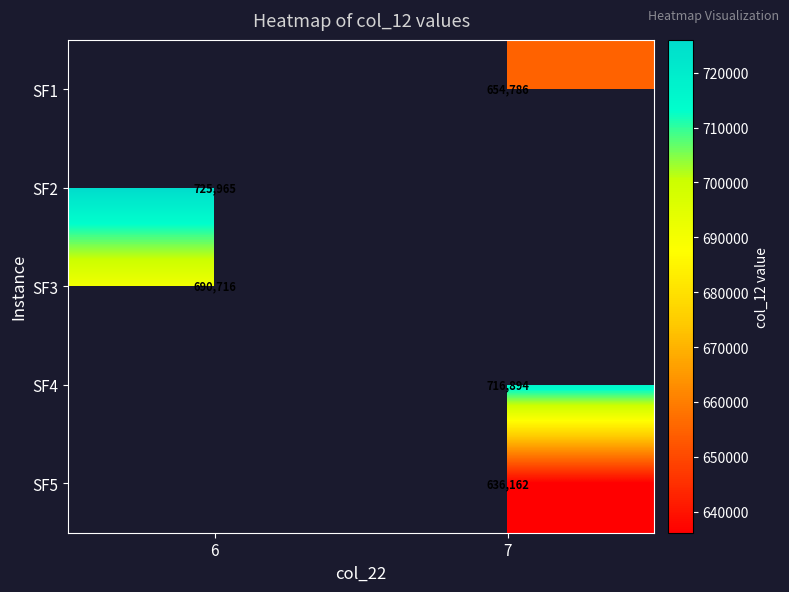

Is the value of SF4 at 7 greater than the value of SF2 at 6?

No